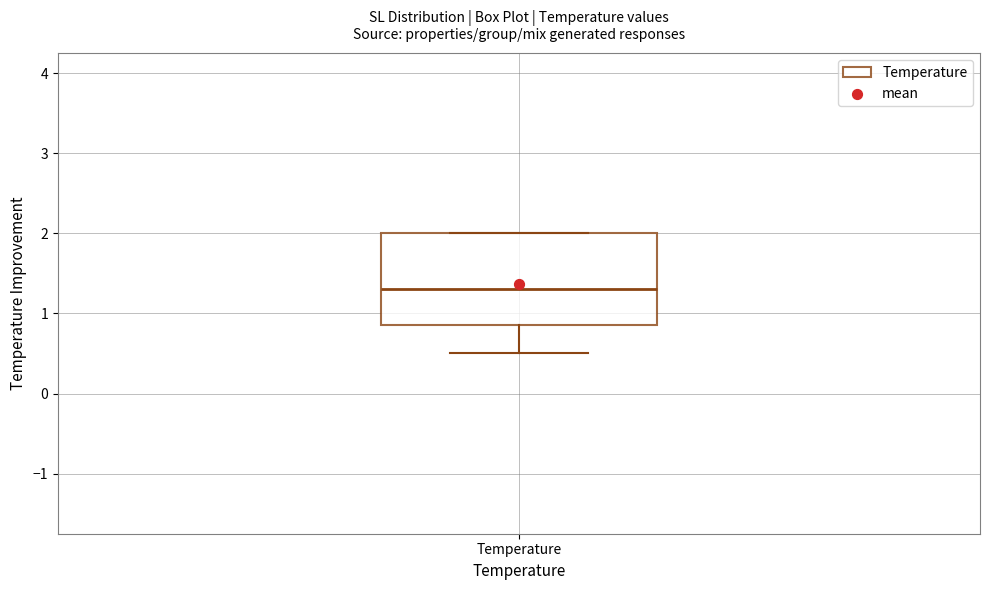

Transcribe this box plot: give where the median line is, the range the box spans, and where the two whiskers end, as read against the y-axis. The values are not printed on the chart, so give them approximately, as read against the axis.

median 1.3, box 0.9 to 2.0, whiskers 0.5 to 2.0